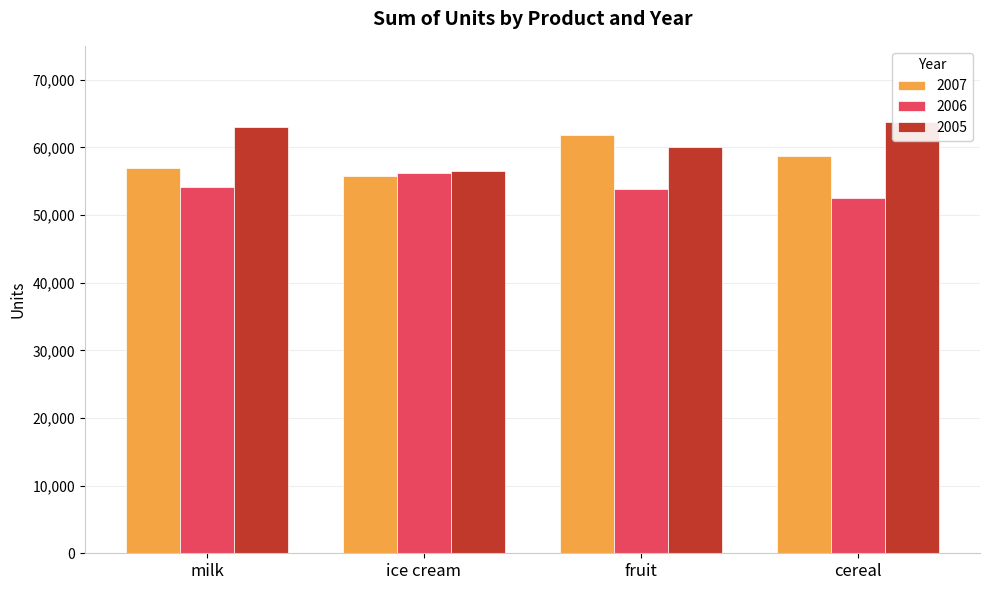

List the series in order of their overall mean, highest first.

2005, 2007, 2006